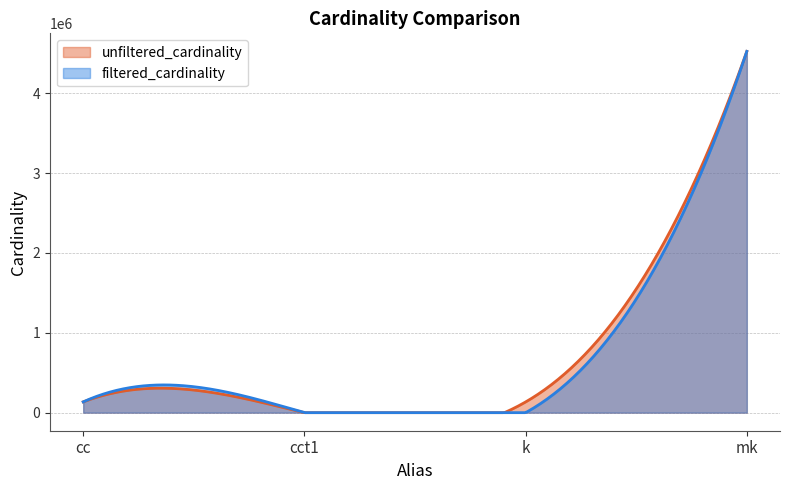

How many values in the filtered_cardinality series are below 135086?

2